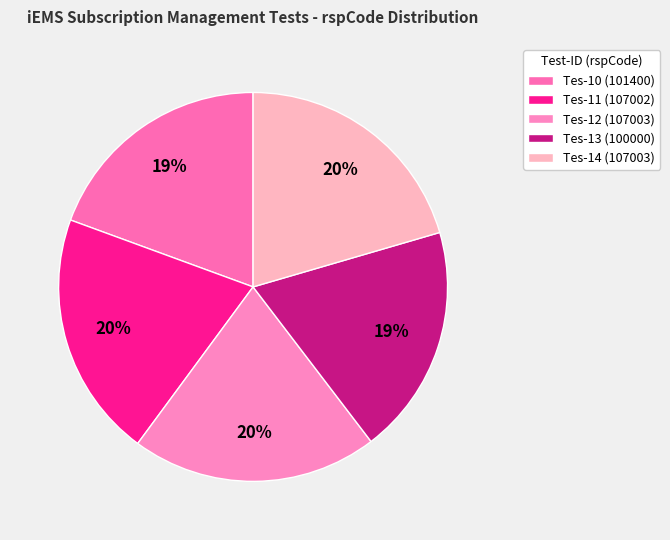

To the nearest percent, what is the difference between the largest and smallest slice percentages?

1%